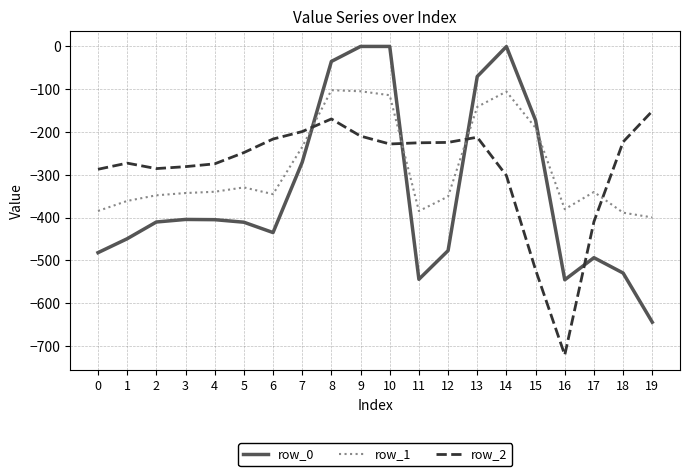

Is the value of row_2 at 5 greater than the value of row_1 at 1?

Yes